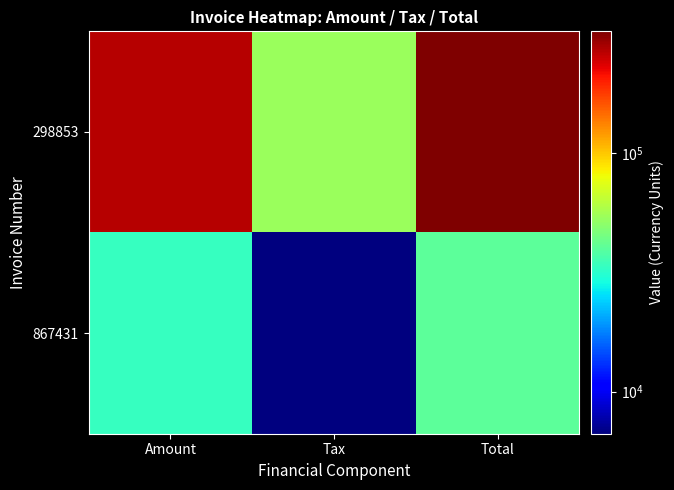

Rank the series by their maximum value, from highest to lowest.

298853, 867431